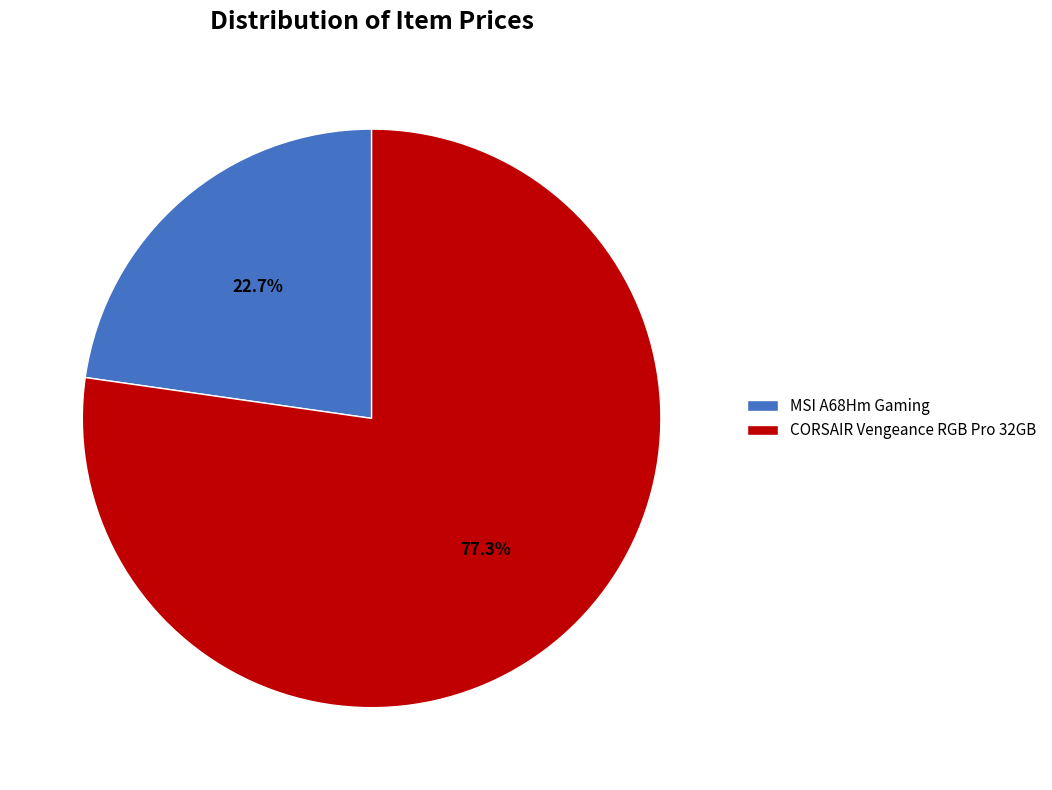

Count the number of slices in the pie.

2